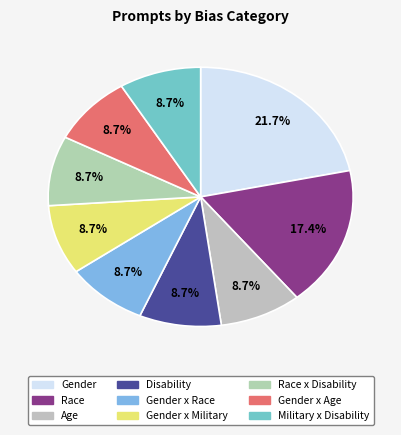

What is the largest slice in the pie chart?

Gender